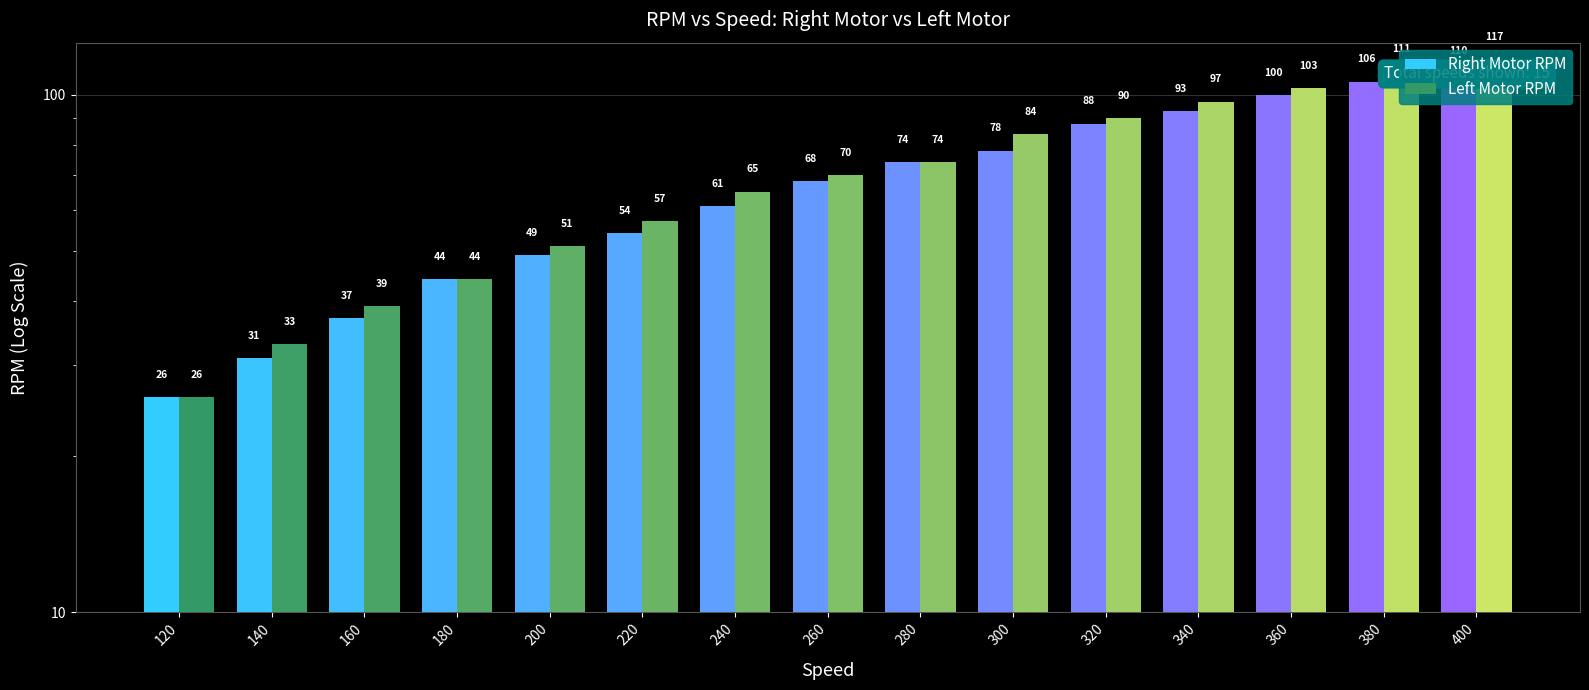

What is the total value across all series at 320?

178